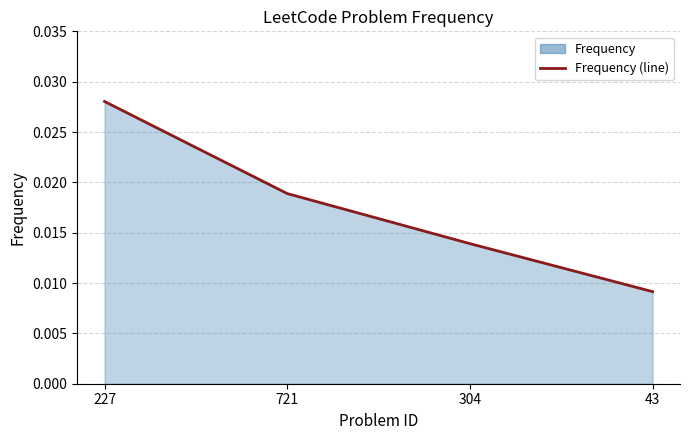

Does the chart display data point markers on the line(s)?

No